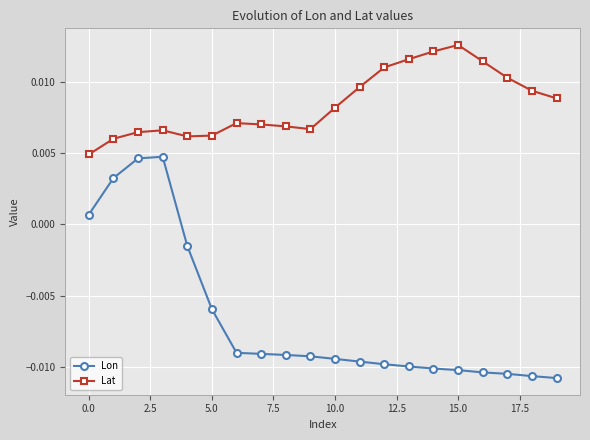

Count the Lat values in the range 0 to 1.

20